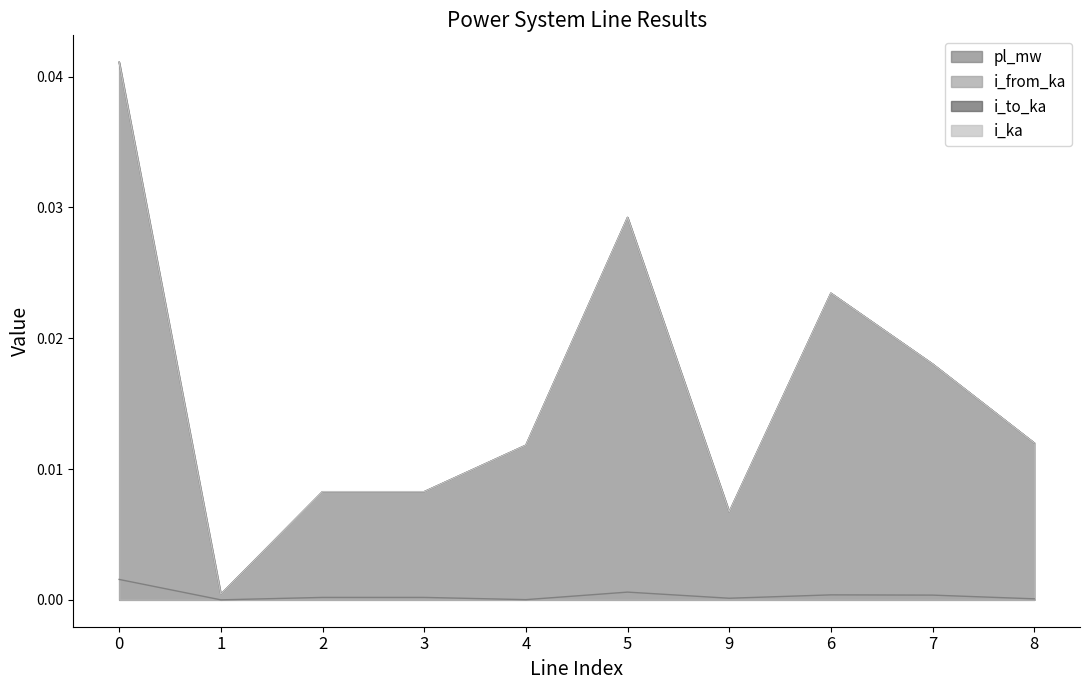

Is the value of i_from_ka at 0 greater than the value of i_ka at 6?

Yes